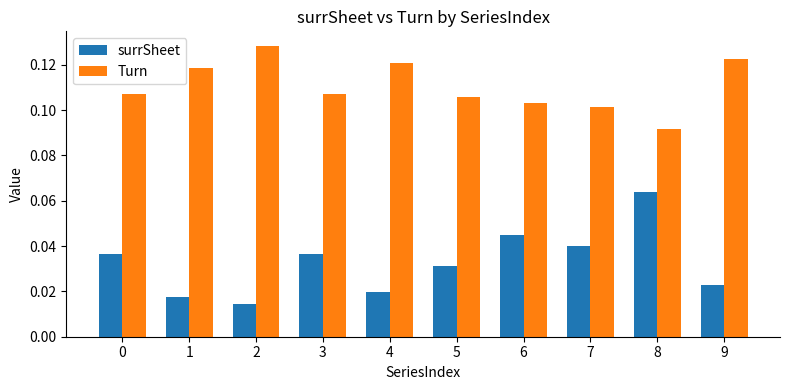

The Turn series shows 0.0 at 4. True or false?

False